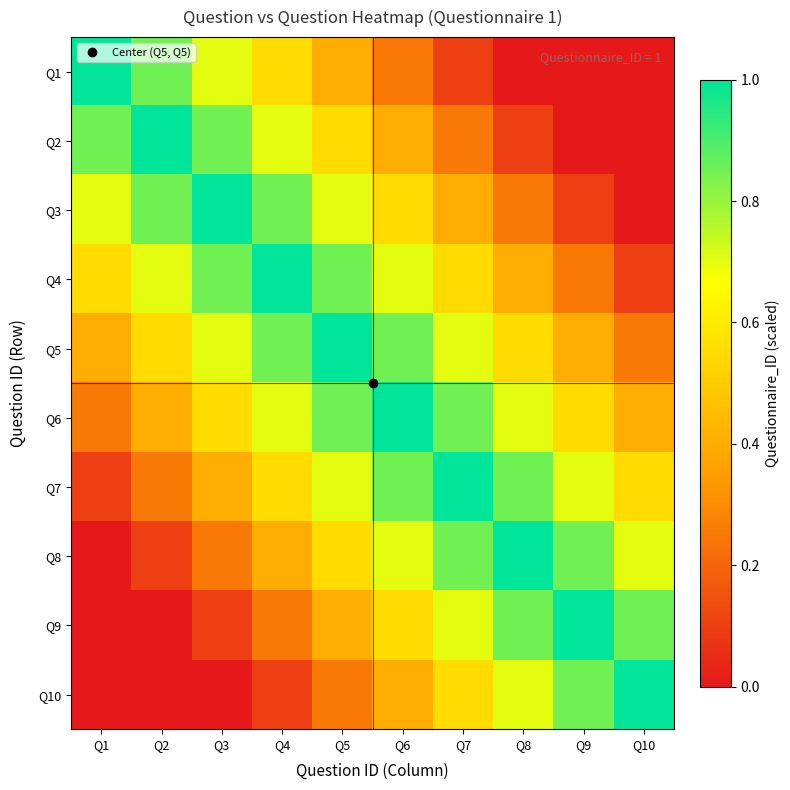

Which category has the highest value across all series?

Q1